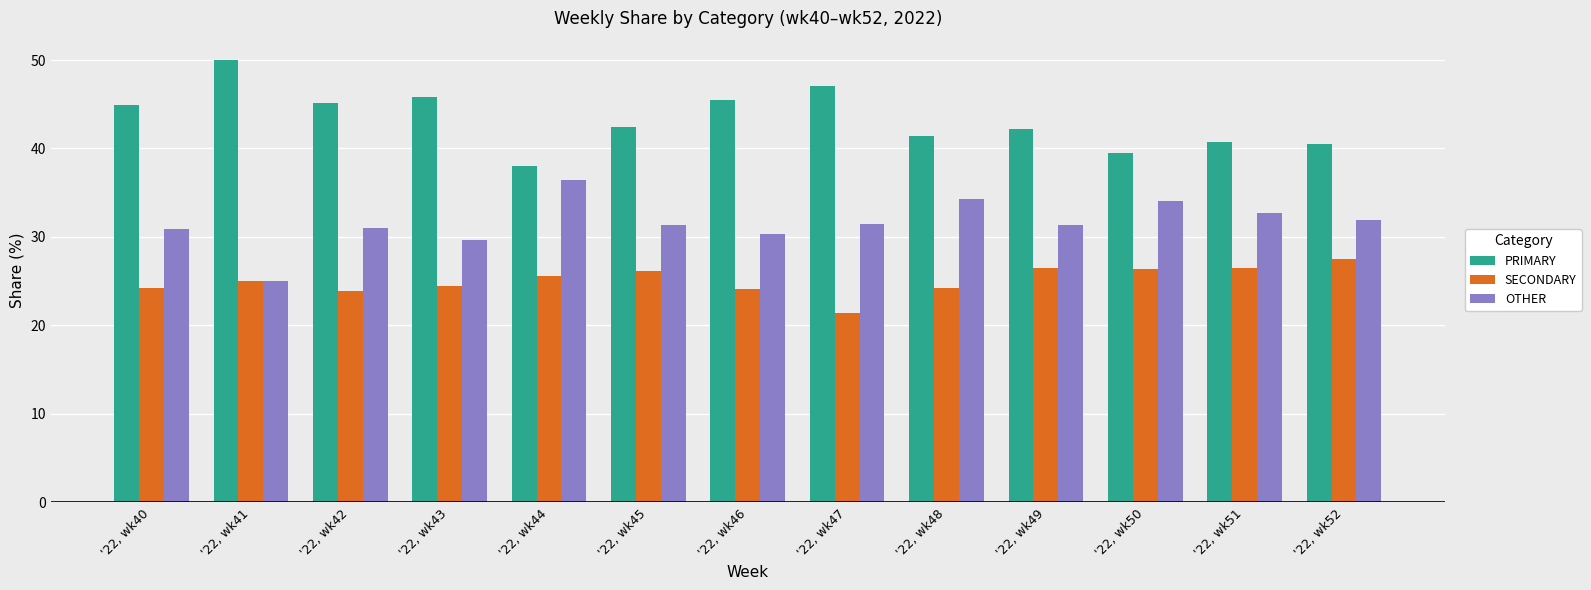

What is the minimum value for SECONDARY?

21.4